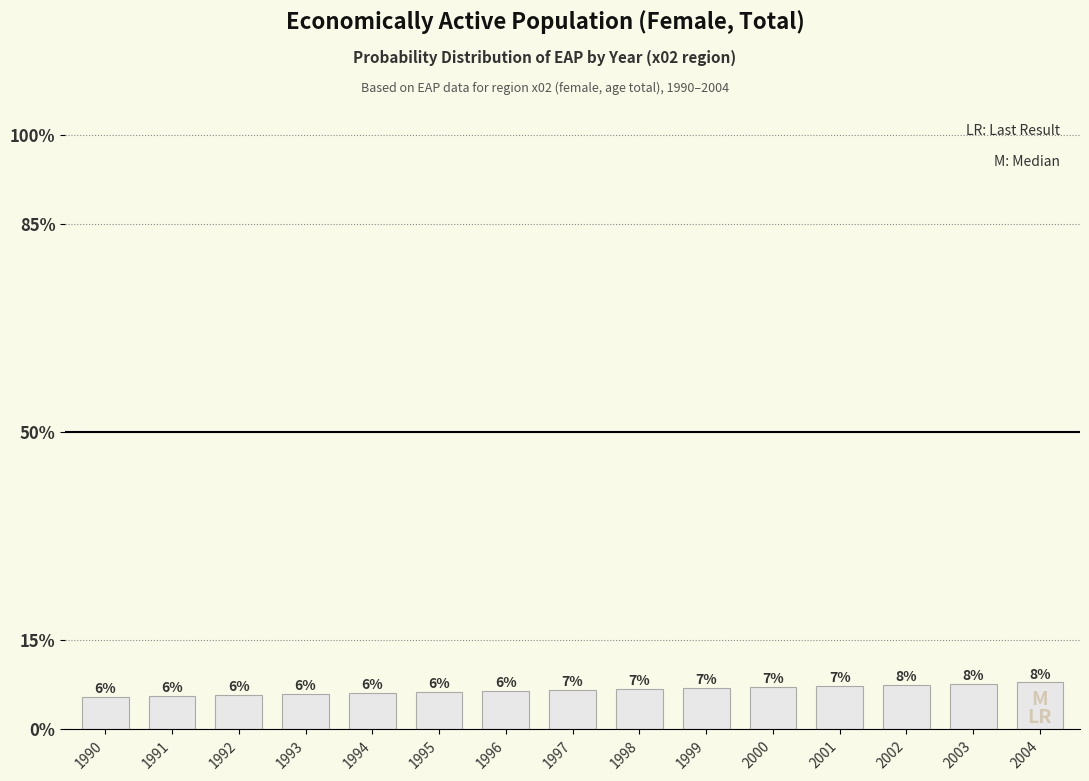

What is the value of the 15th bar from the left?

0.1